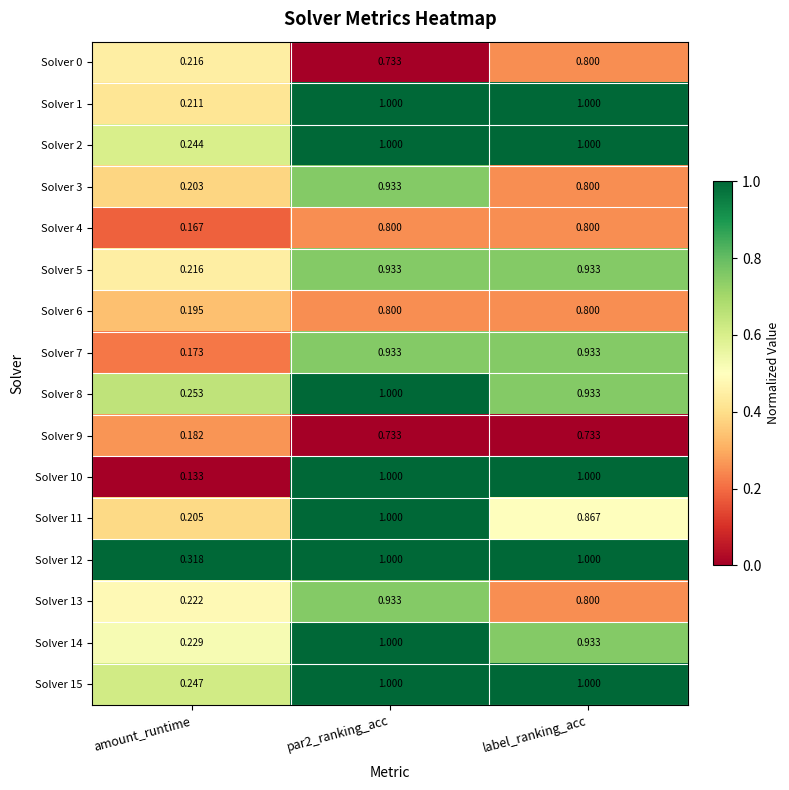

Is the value of Solver 10 at label_ranking_acc greater than the value of Solver 9 at amount_runtime?

Yes